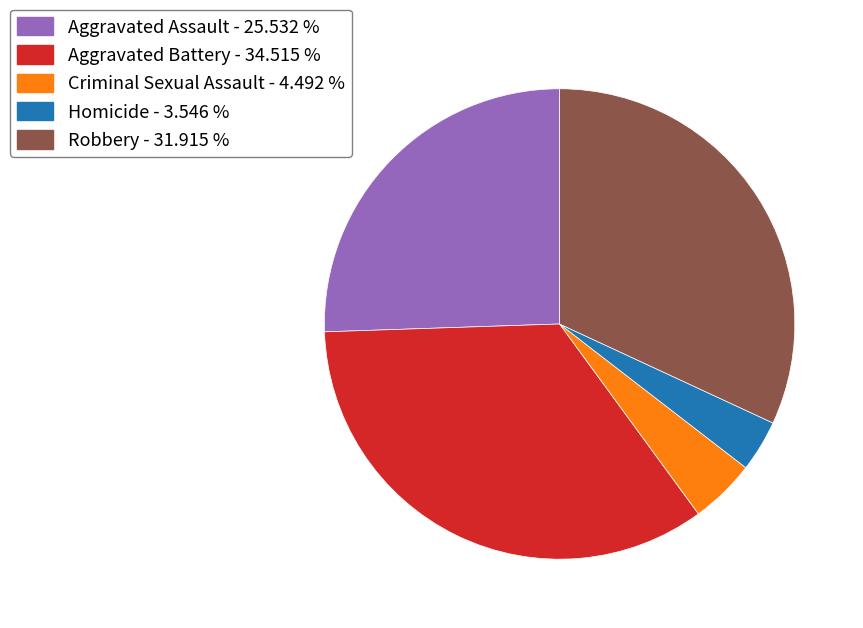

Is Aggravated Assault the majority of the pie?

No